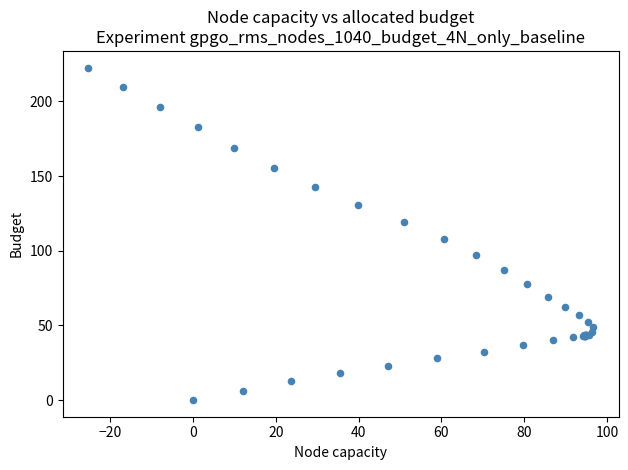

What Y value in the scatter plot is closest to 111?

107.8